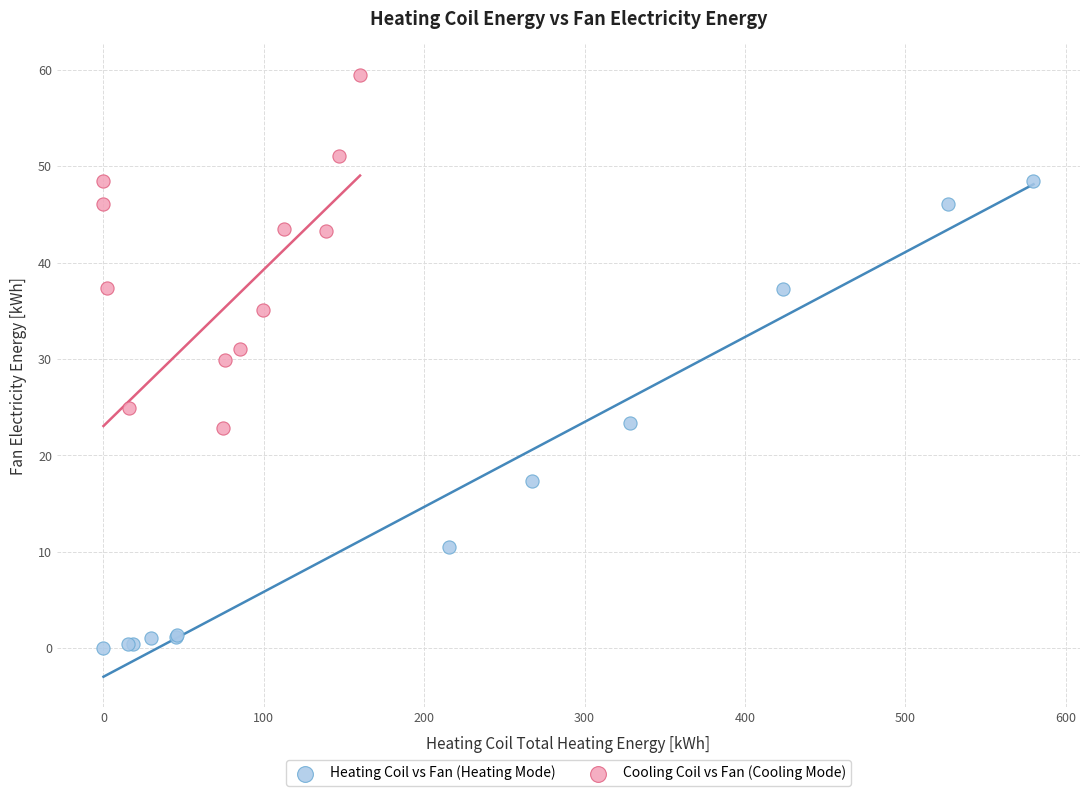

Which series has the widest spread of Y values?

Heating Coil vs Fan (Heating Mode)